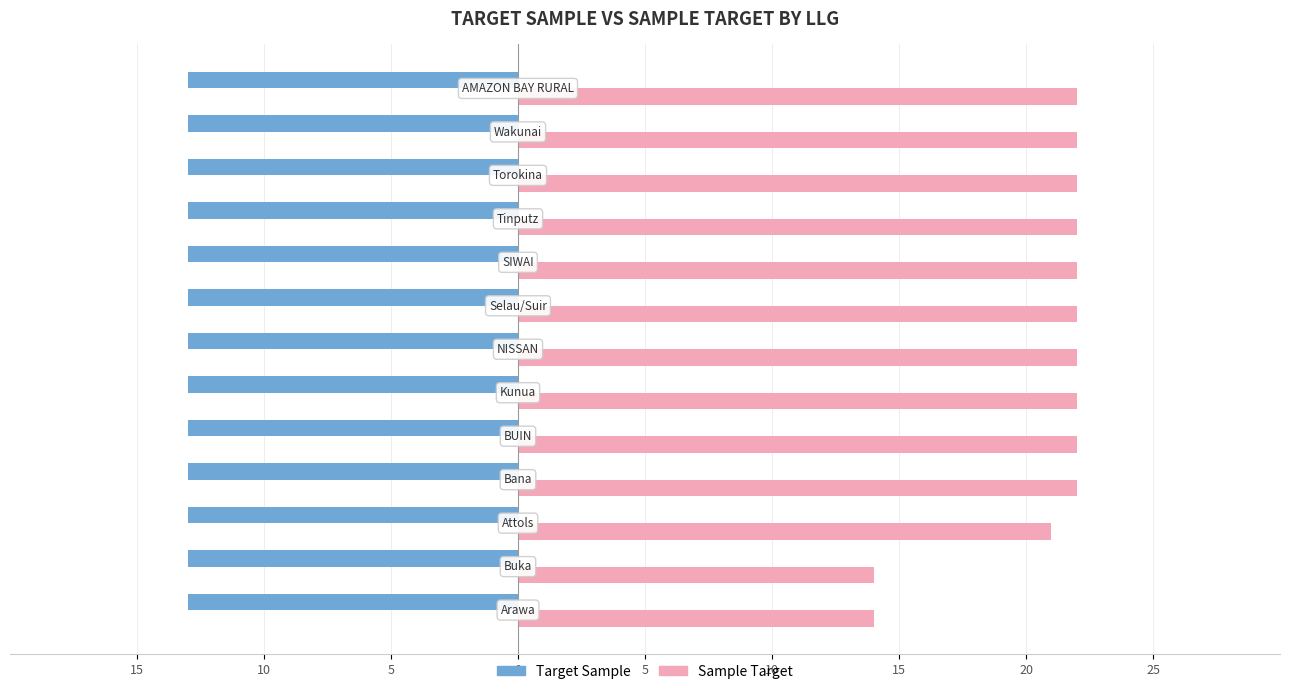

List the series in order of their overall mean, lowest first.

Target Sample, Sample Target